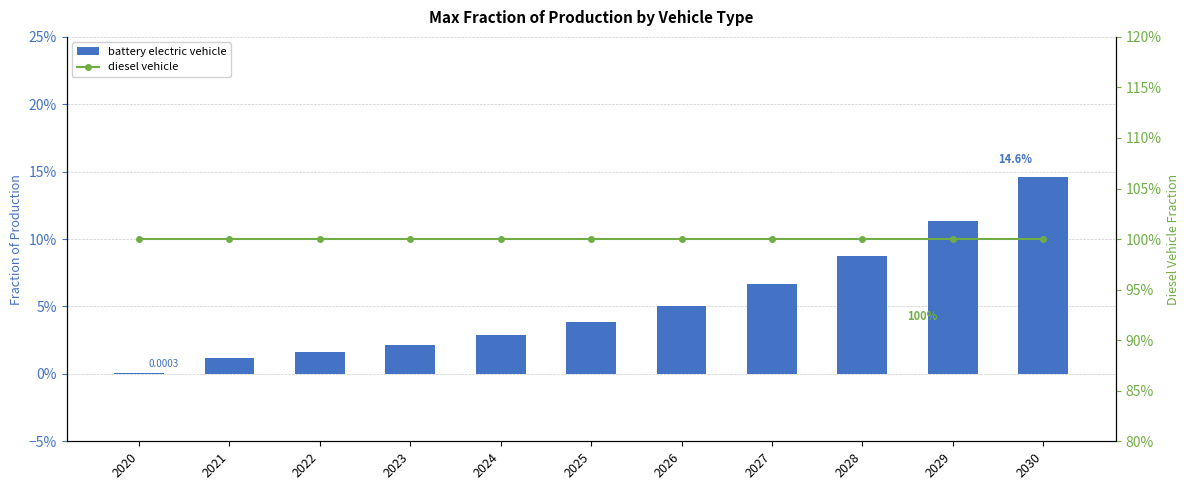

What is the spread (max minus min) of values at 2030?

0.9